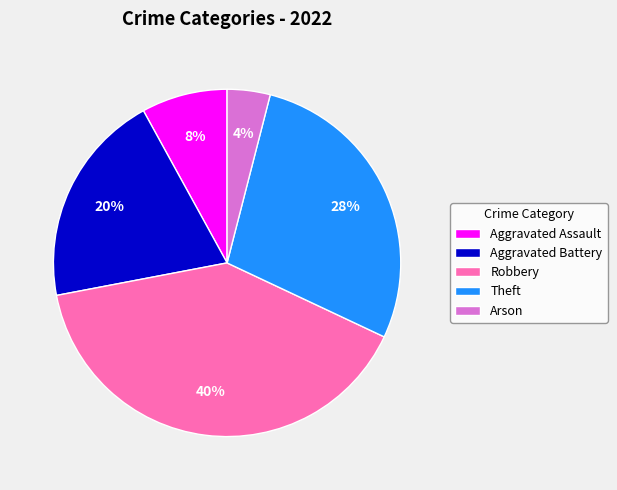

How many slices are in this pie chart?

5